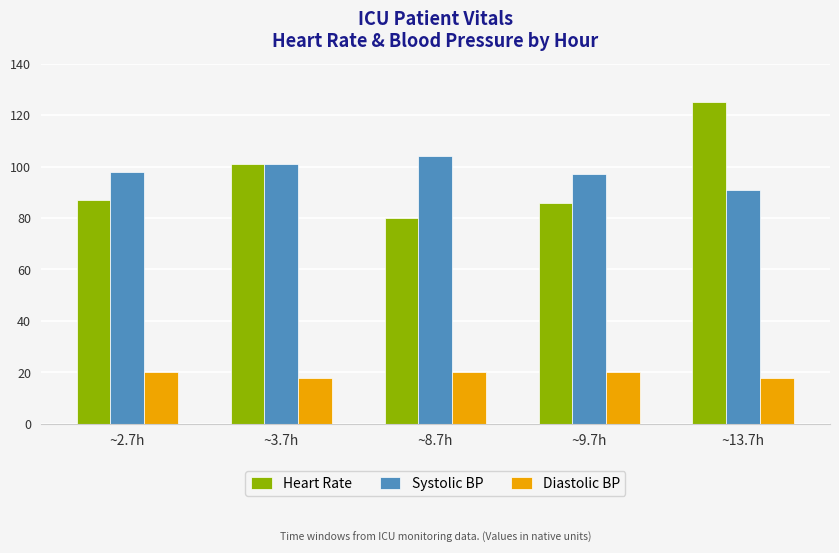

At which category is the sum across all series the highest?

~13.7h